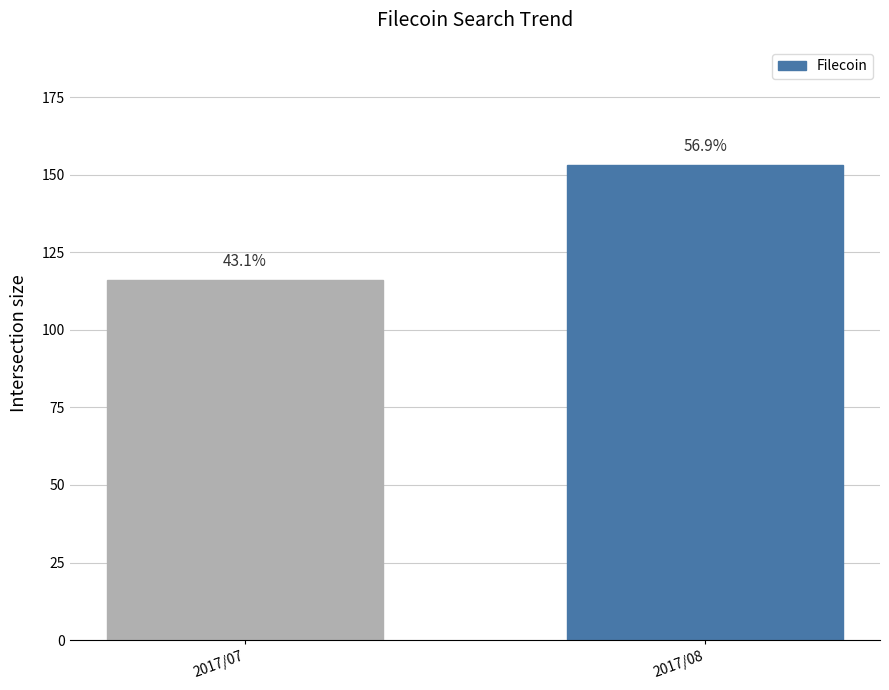

What is the value of the 2nd bar from the left?

153